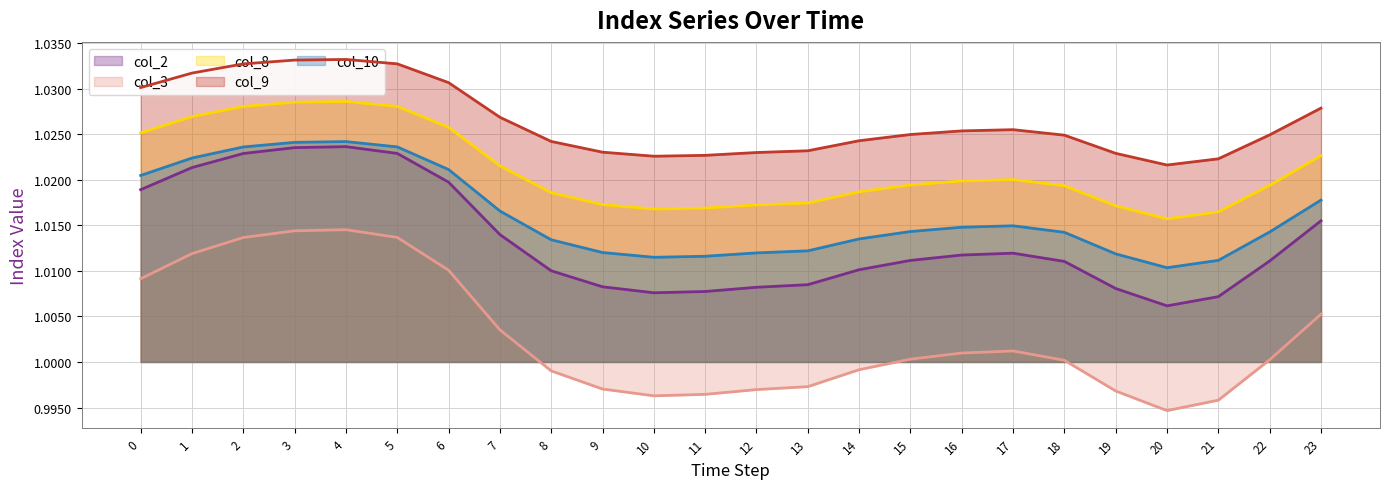

What are all the series names shown in the legend?

col_2, col_3, col_8, col_9, col_10